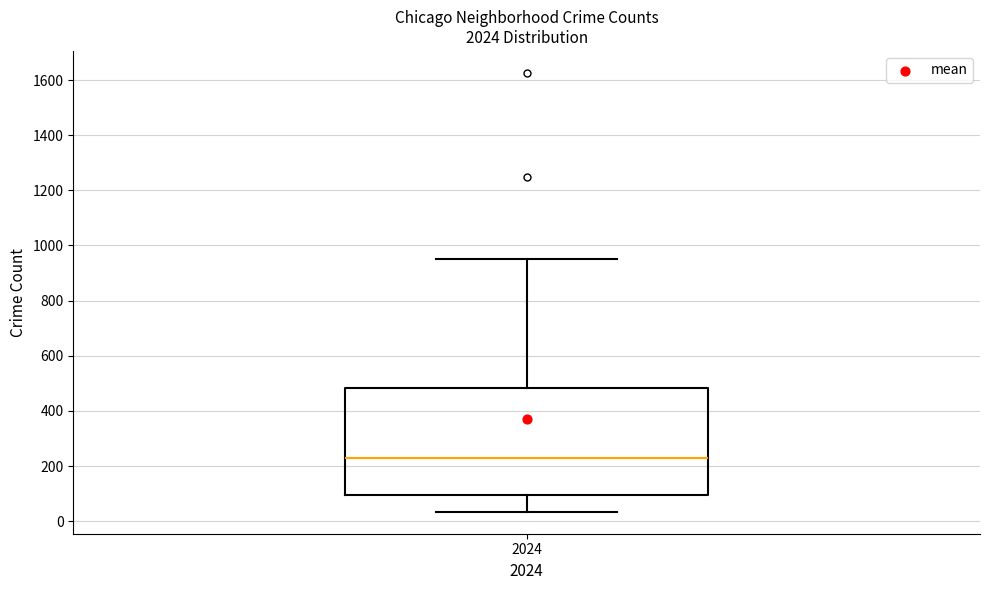

Read this box plot against the y-axis: the position of the median line, the range covered by the box, and the ends of both whiskers. The values are not printed on the chart, so give them approximately, as read against the axis.

median 220, box 100 to 480, whiskers 40 to 960